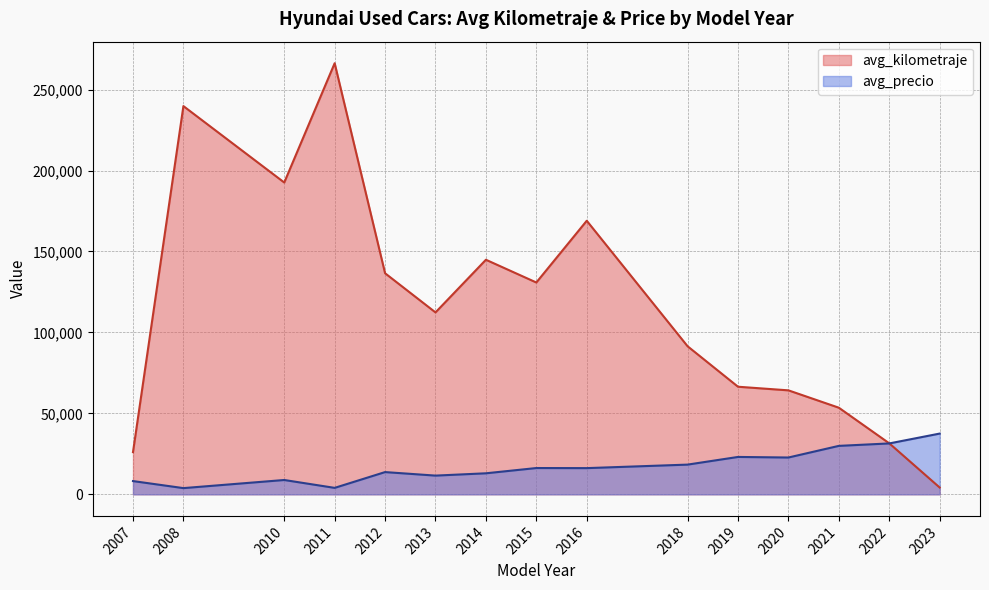

What is the maximum value shown in the chart?

266271.7